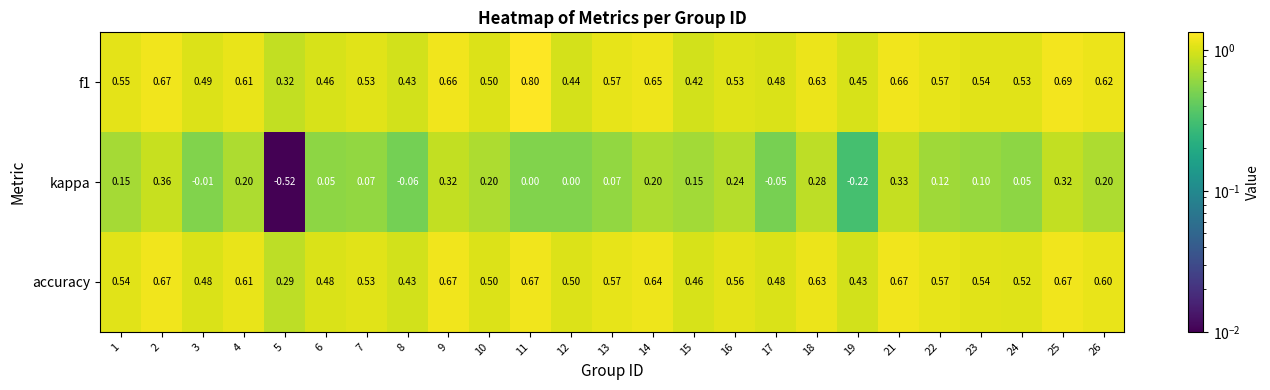

Which series has the widest spread of values?

kappa